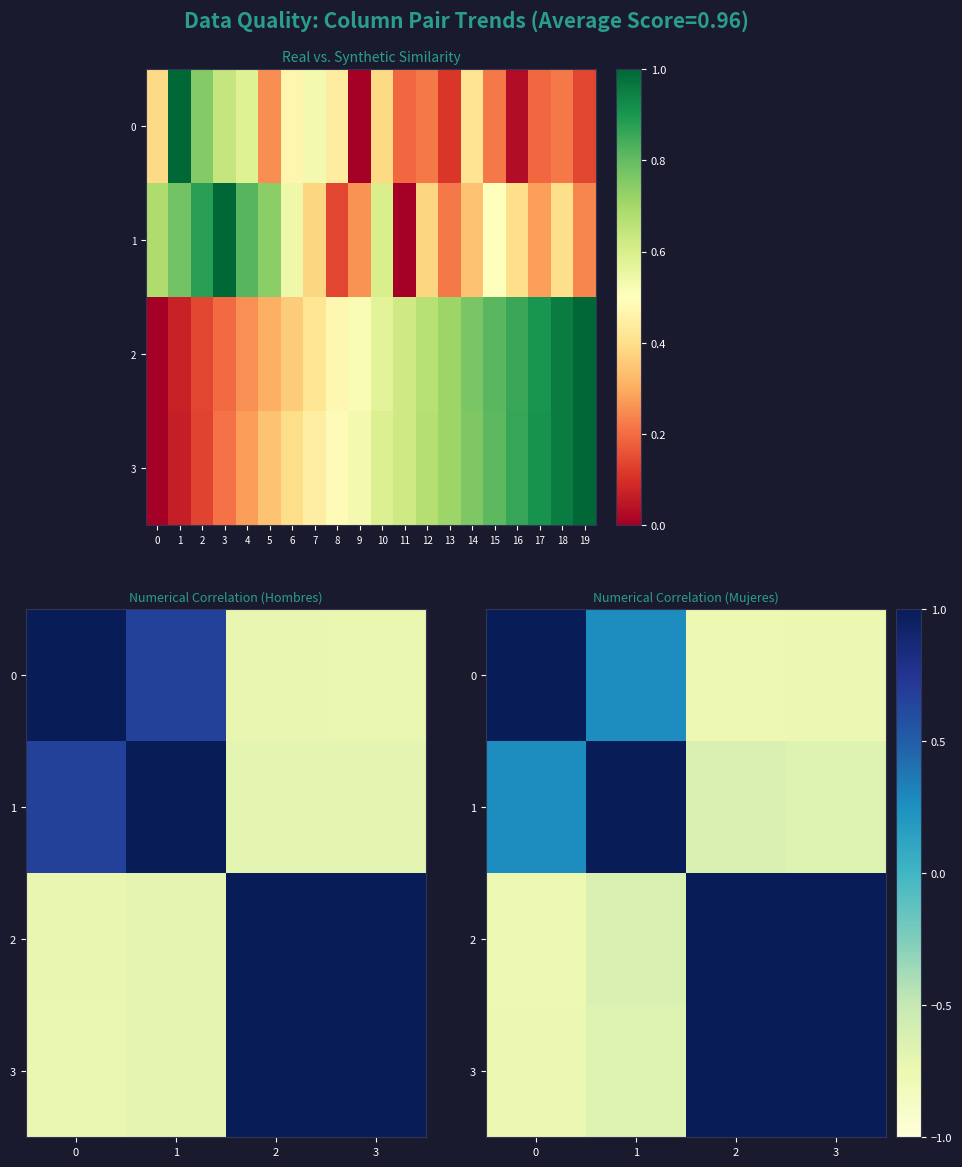

At how many categories does at least one series exceed 0?

4